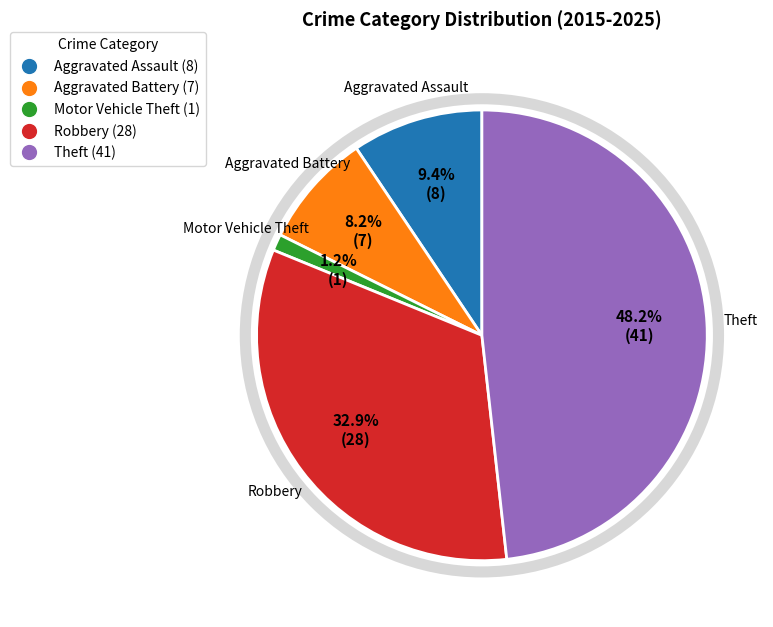

Does Aggravated Battery account for over 50% of the chart?

No